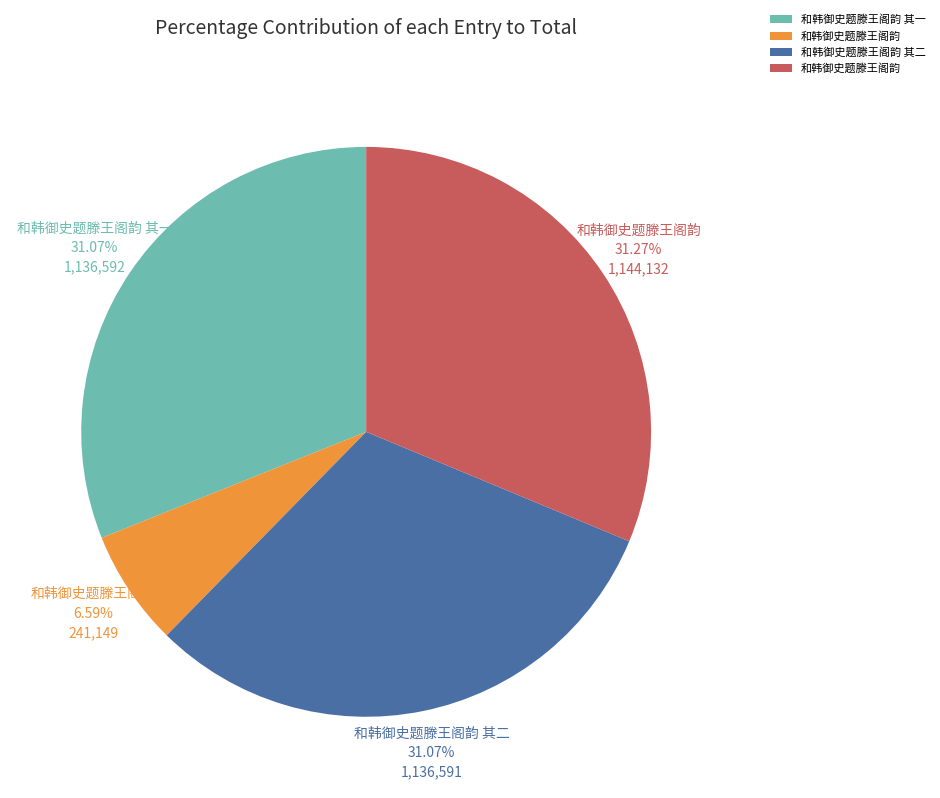

Does any single category account for the majority?

No